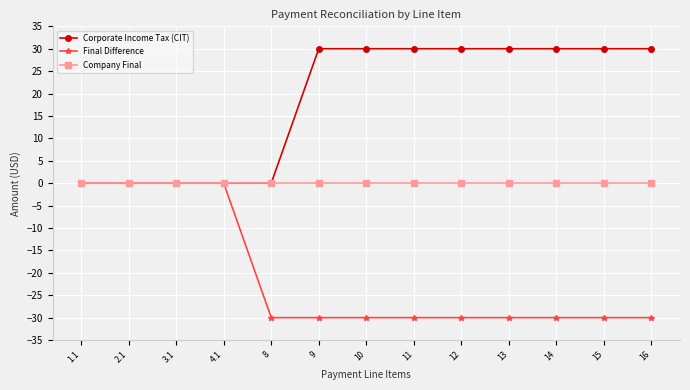

What is the spread (max minus min) of values at 12?

60